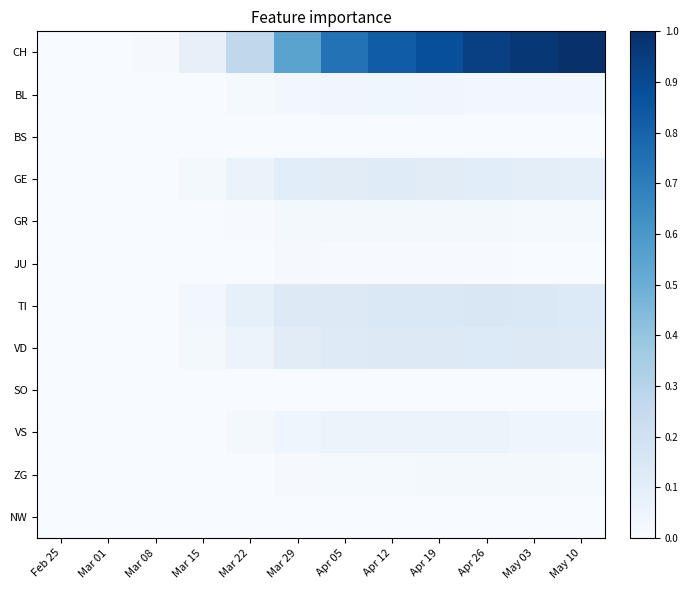

Which series has the widest spread of values?

CH